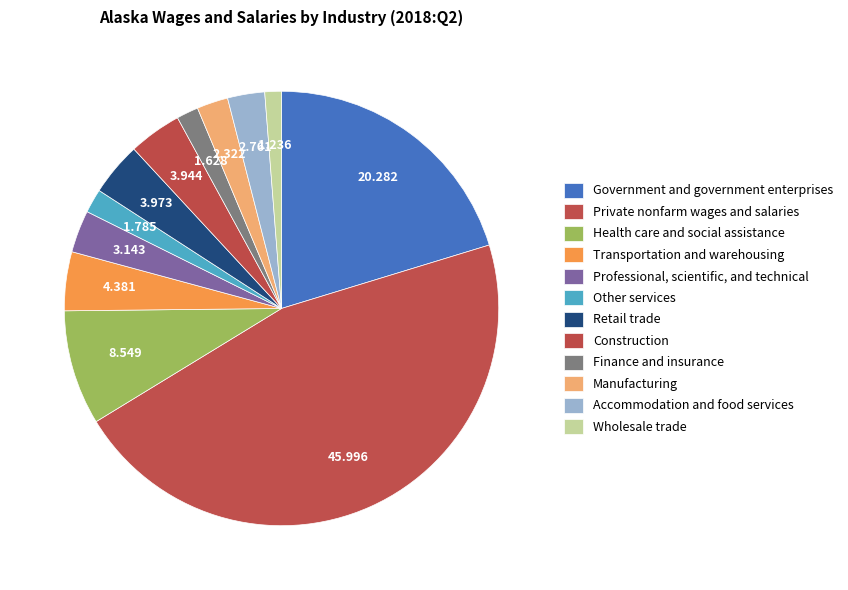

How many segments does this pie chart have?

12